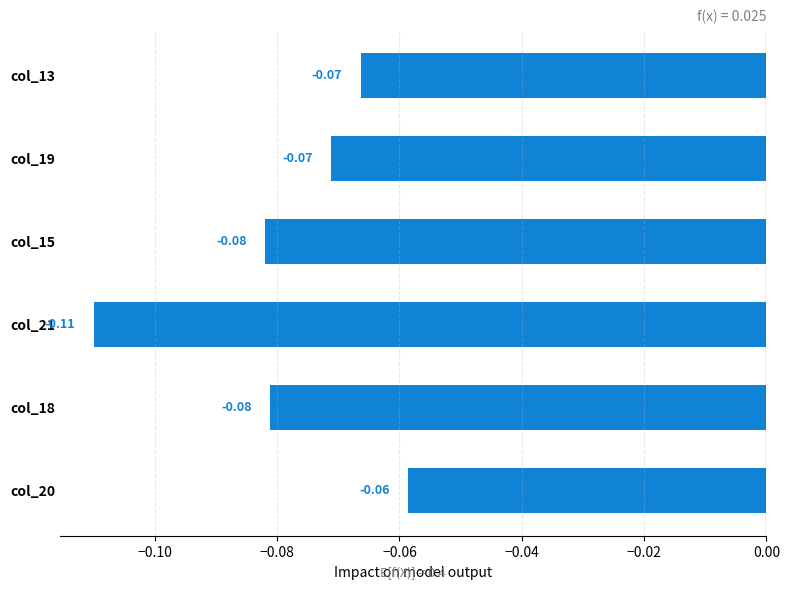

Which label corresponds to the smallest value in the chart?

col_21